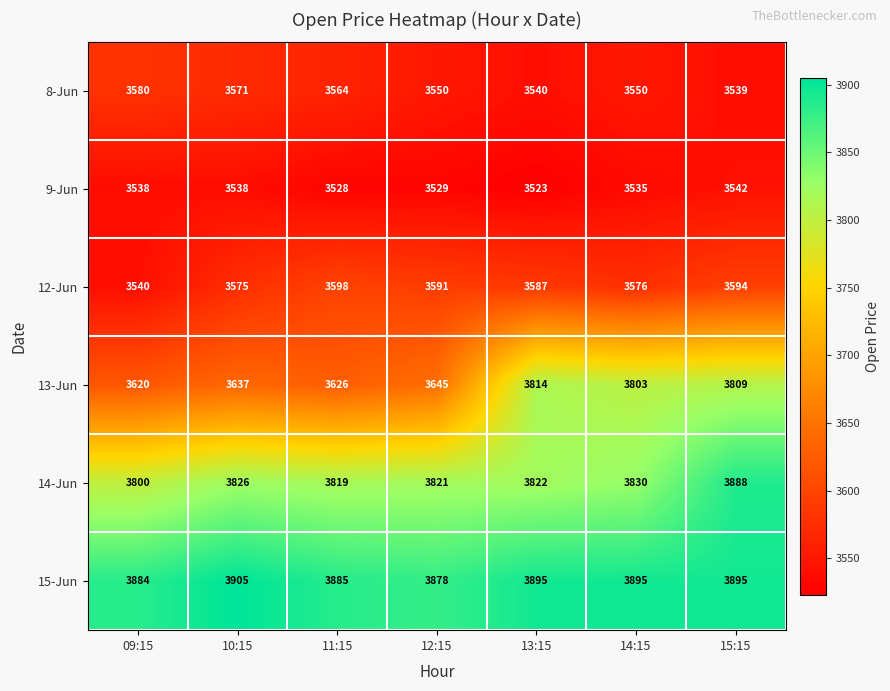

What is the average value of the 12-Jun series?

3580